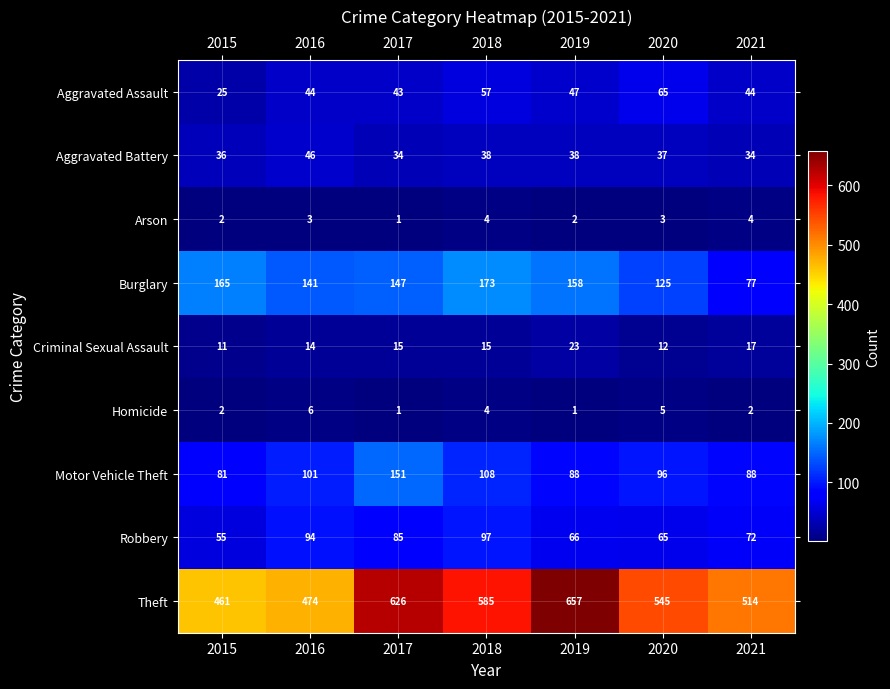

What is the difference between the highest and lowest values at 2020?

542